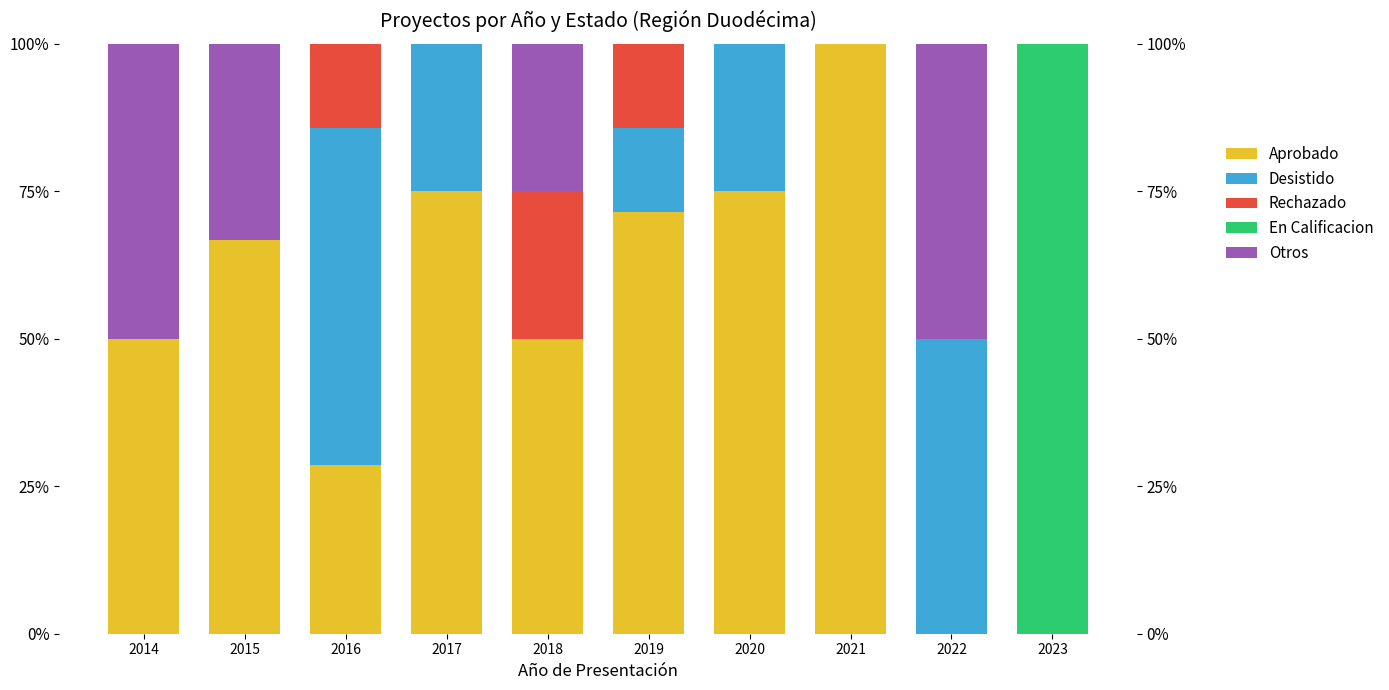

What are all the series names shown in the legend?

Aprobado, Desistido, Rechazado, En Calificacion, Otros